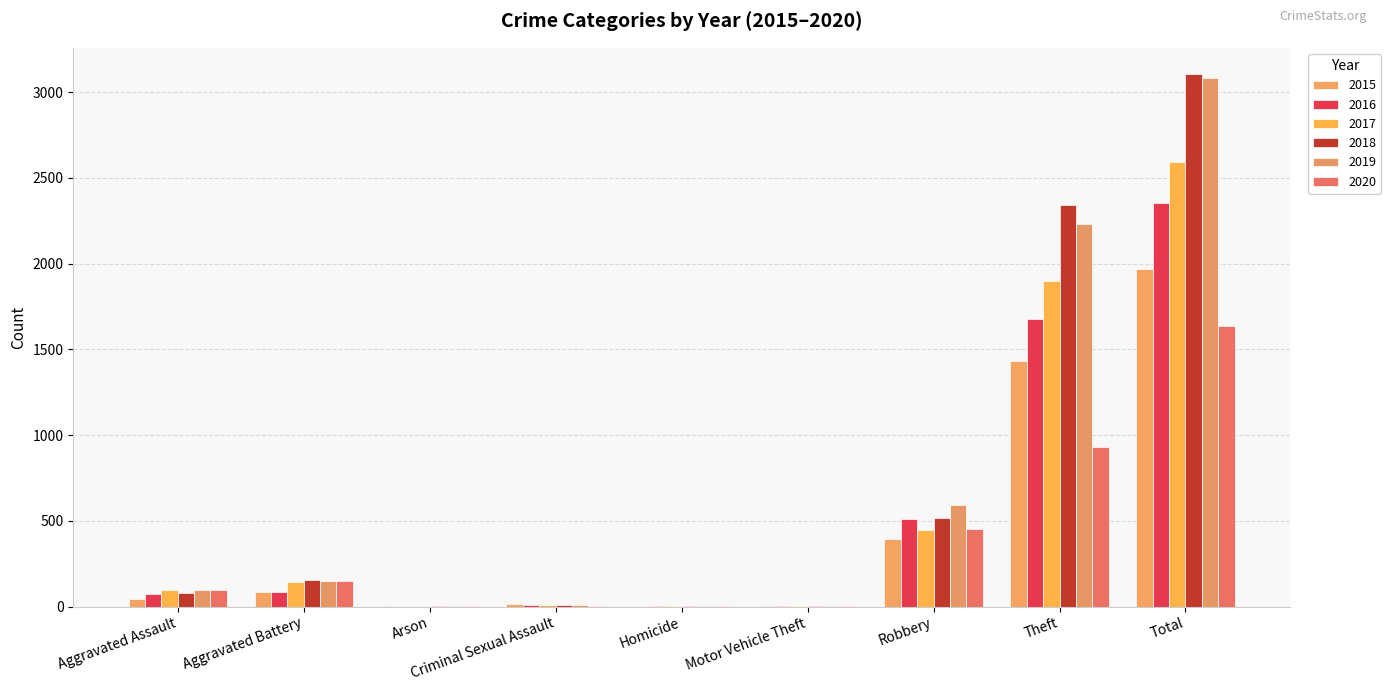

Is the value of 2015 at Robbery greater than the value of 2020 at Robbery?

No